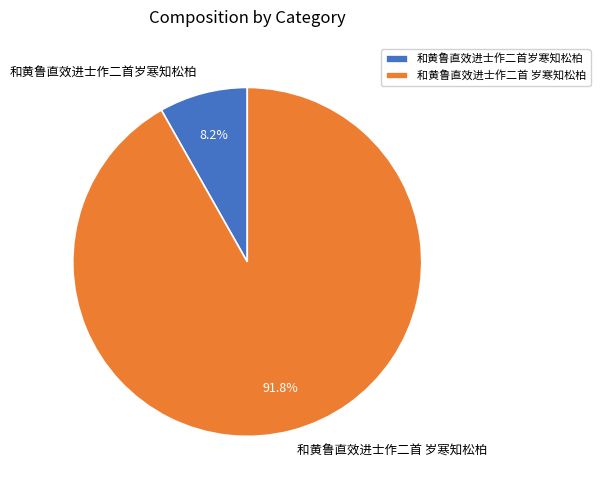

Rank the categories by value from highest to lowest.

和黄鲁直效进士作二首 岁寒知松柏, 和黄鲁直效进士作二首岁寒知松柏